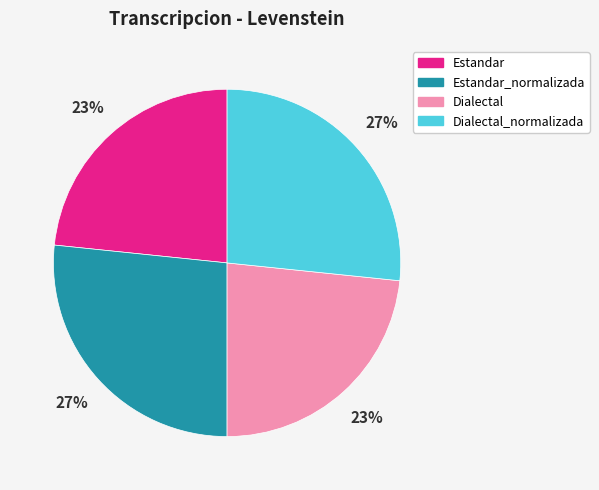

To the nearest percent, what is the average slice percentage?

25%